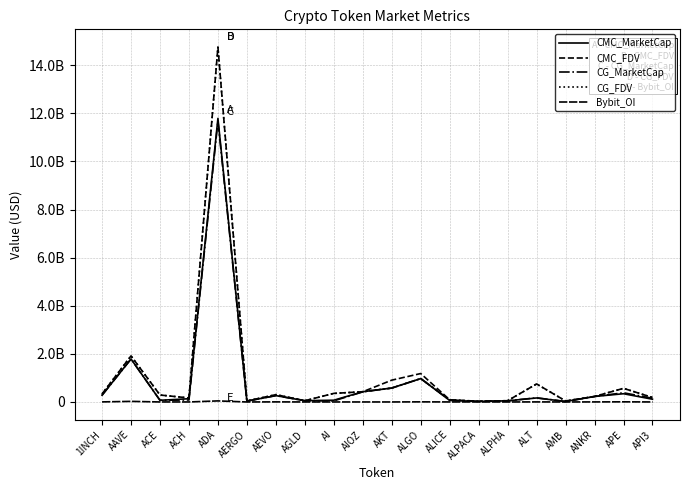

Is this an area chart (filled region under the line)?

No